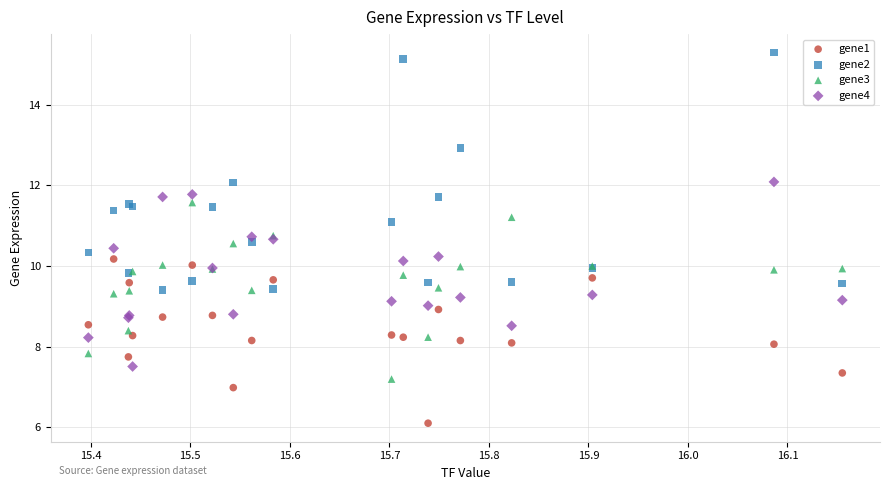

Which series reaches the minimum Y coordinate?

gene1